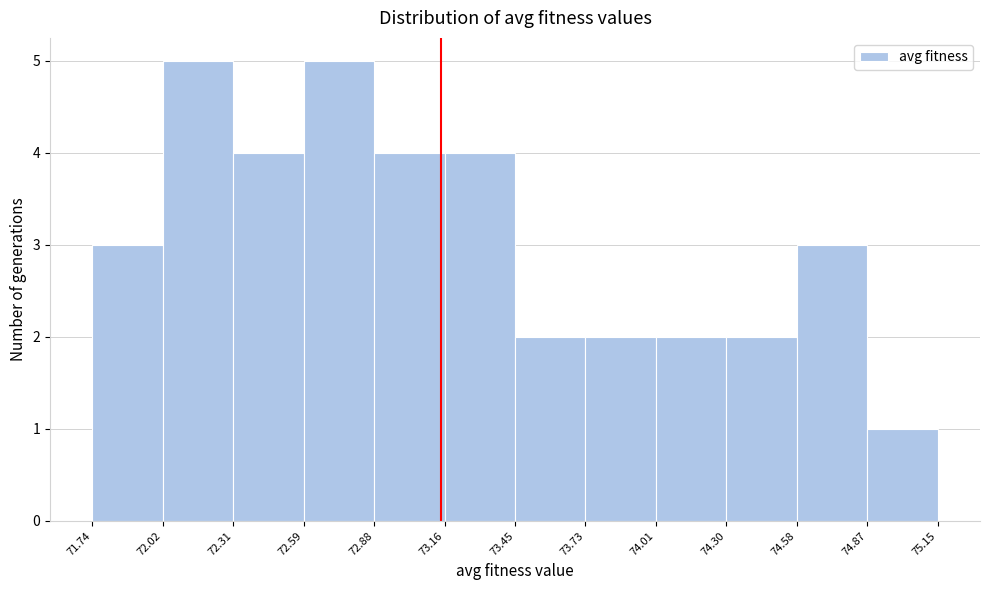

Reading left to right, transcribe this chart: for each bar, give the range it covers on the x-axis and its height. The values are not printed on the chart, so give them approximately, as read against the axis.

71.74 to 72.02: 3
72.02 to 72.31: 5
72.31 to 72.59: 4
72.59 to 72.88: 5
72.88 to 73.16: 4
73.16 to 73.45: 4
73.45 to 73.73: 2
73.73 to 74.01: 2
74.01 to 74.30: 2
74.30 to 74.58: 2
74.58 to 74.87: 3
74.87 to 75.15: 1